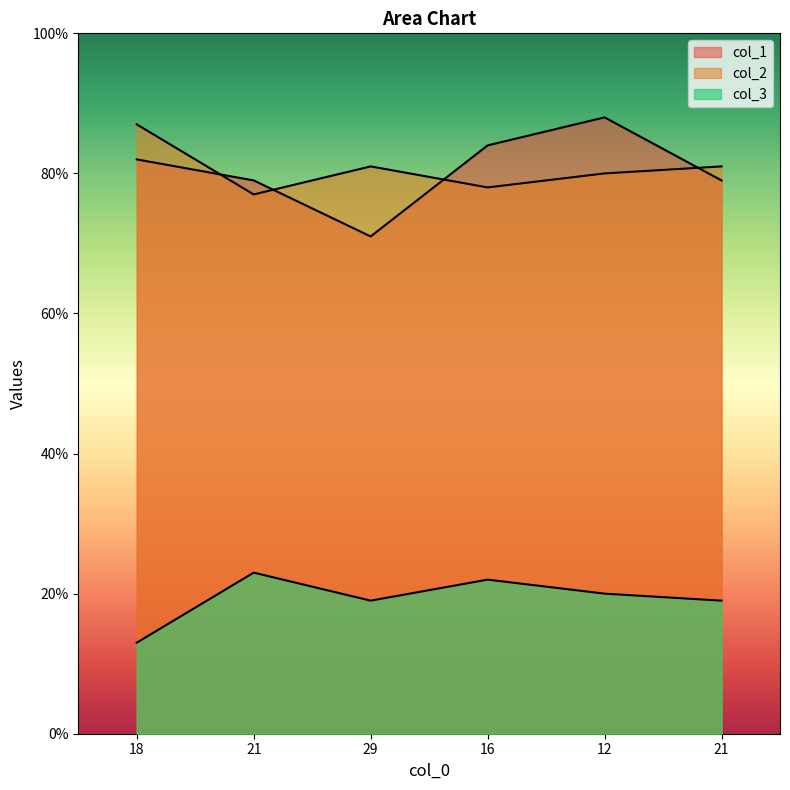

What is the highest value of the col_3 series?

23